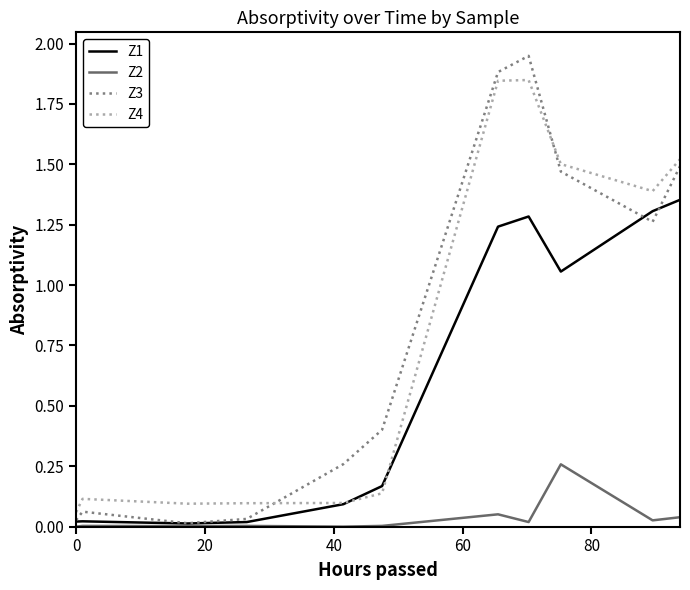

How many lines are shown in the chart?

4